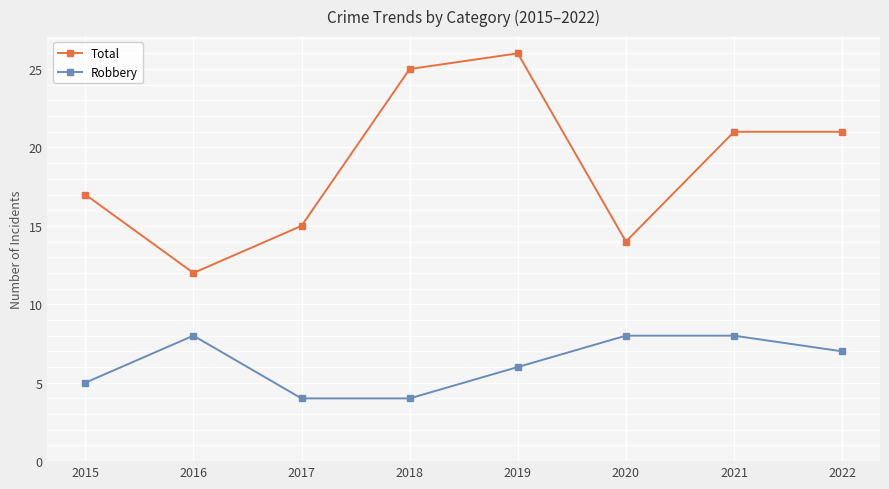

How many interior local valleys does the Total series have?

2